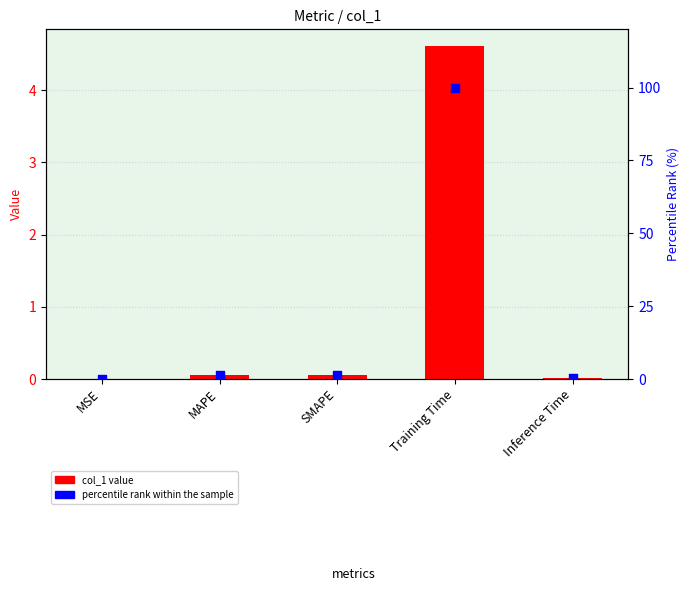

Which series has the largest Y range (max minus min)?

percentile rank within the sample